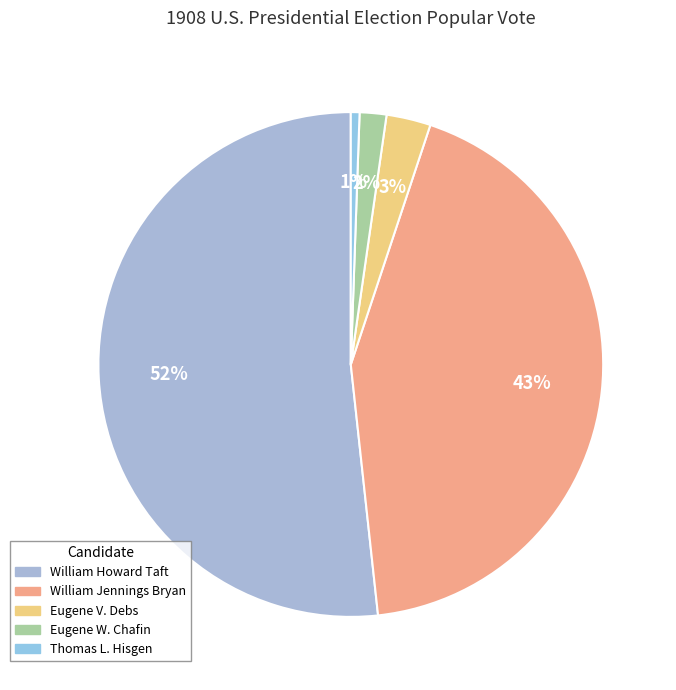

Rank the categories by value from highest to lowest.

William Howard Taft, William Jennings Bryan, Eugene V. Debs, Eugene W. Chafin, Thomas L. Hisgen